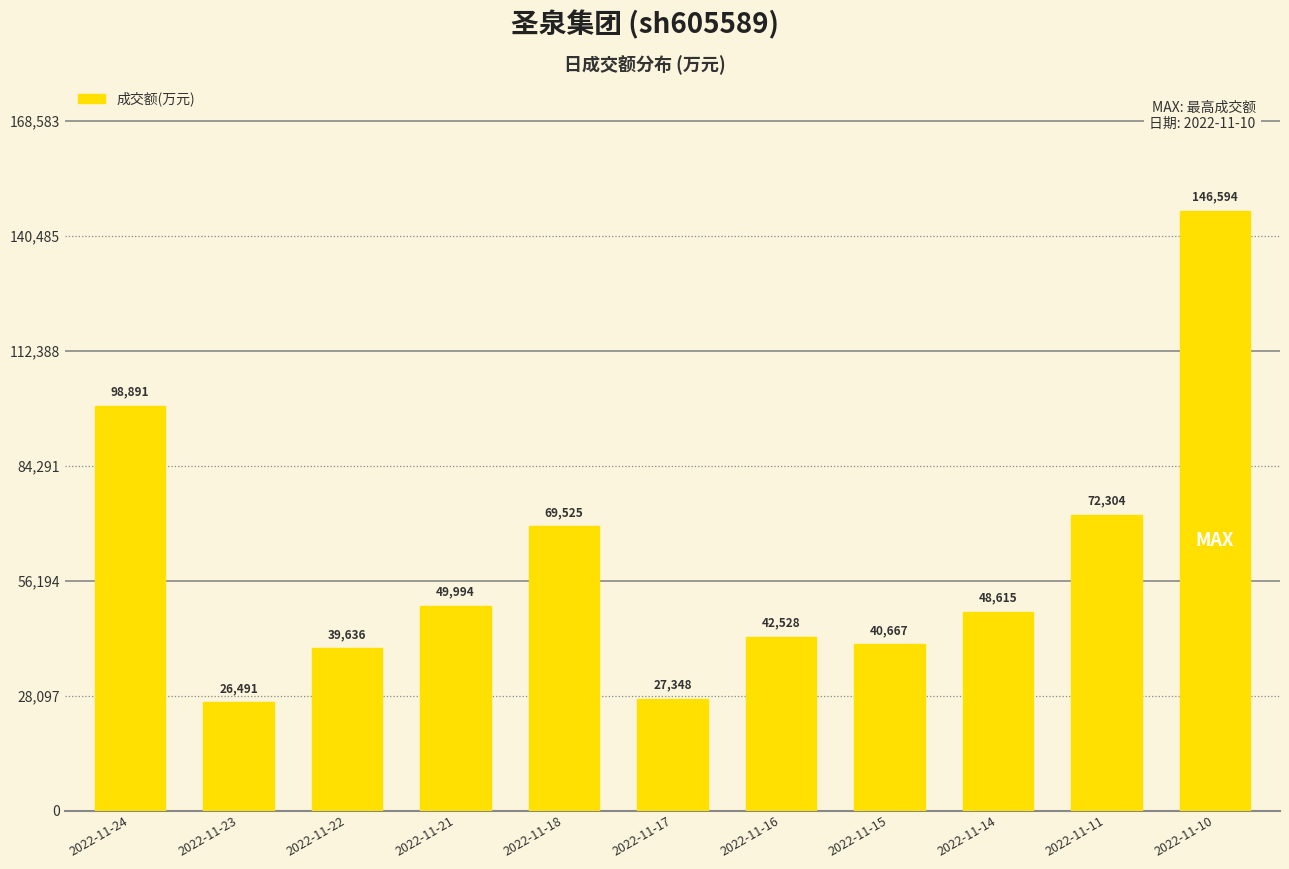

What is the value of the 4th bar from the left?

49994